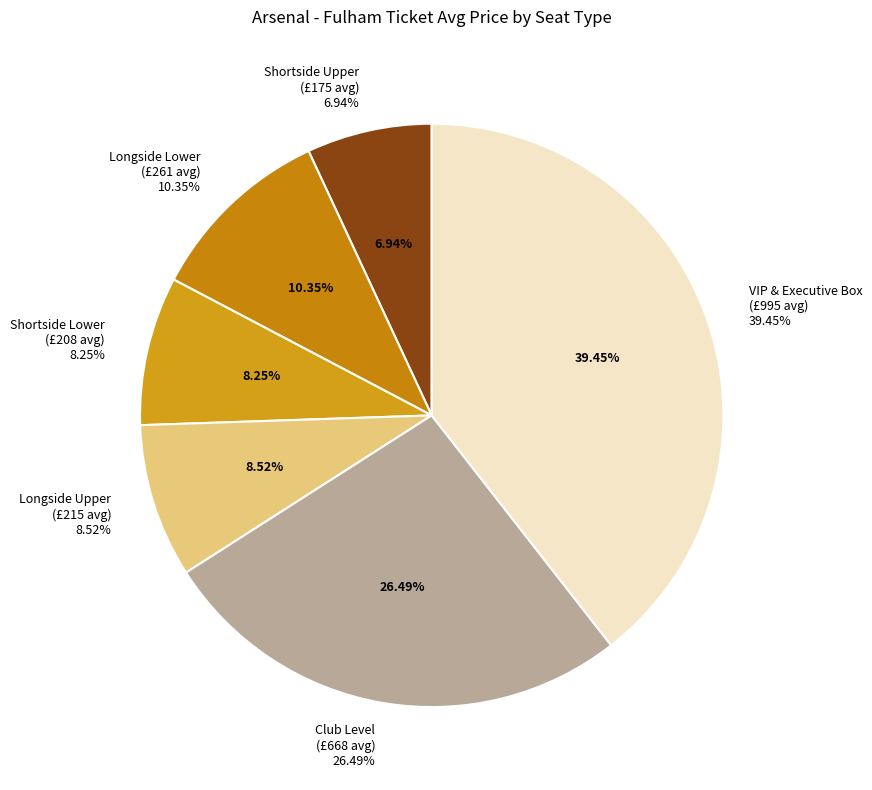

Is there a majority slice in this chart?

No